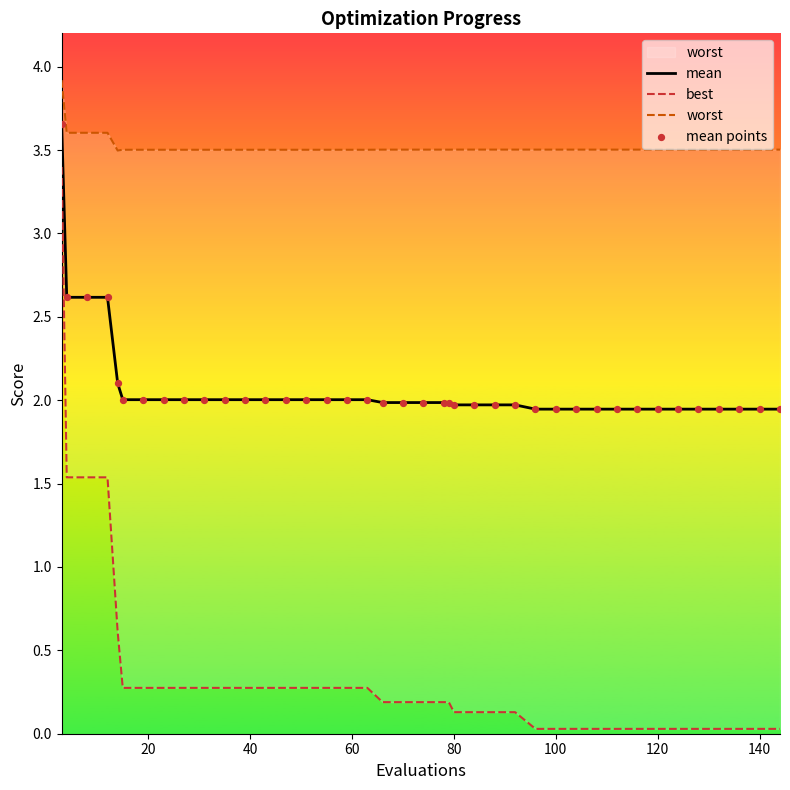

Which series has the largest total across all categories?

worst